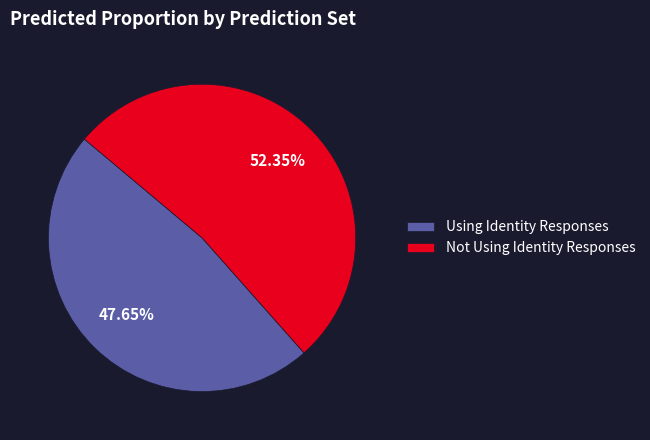

What percentage is the Not Using Identity Responses slice, to the nearest percent?

52%